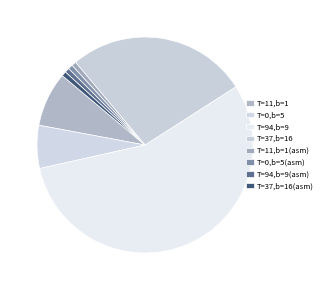

How many segments does this pie chart have?

8